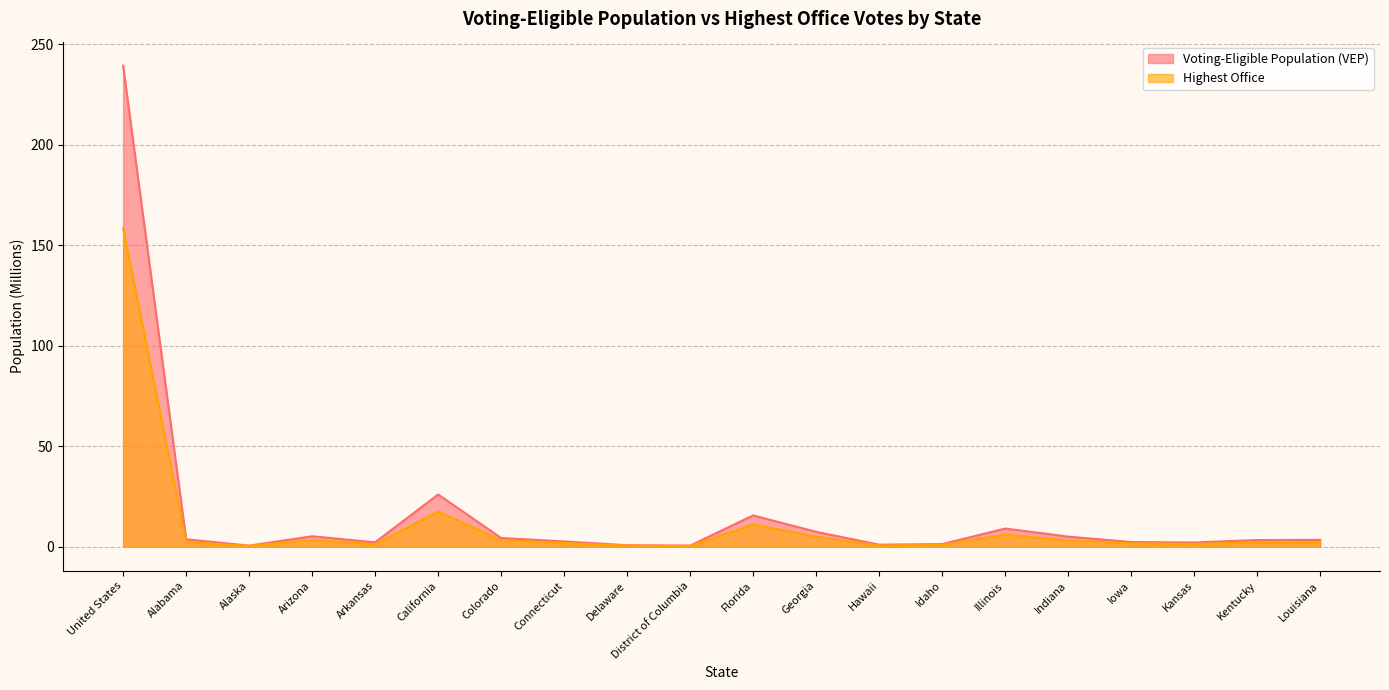

What is the label of the 6th point from the right?

Illinois